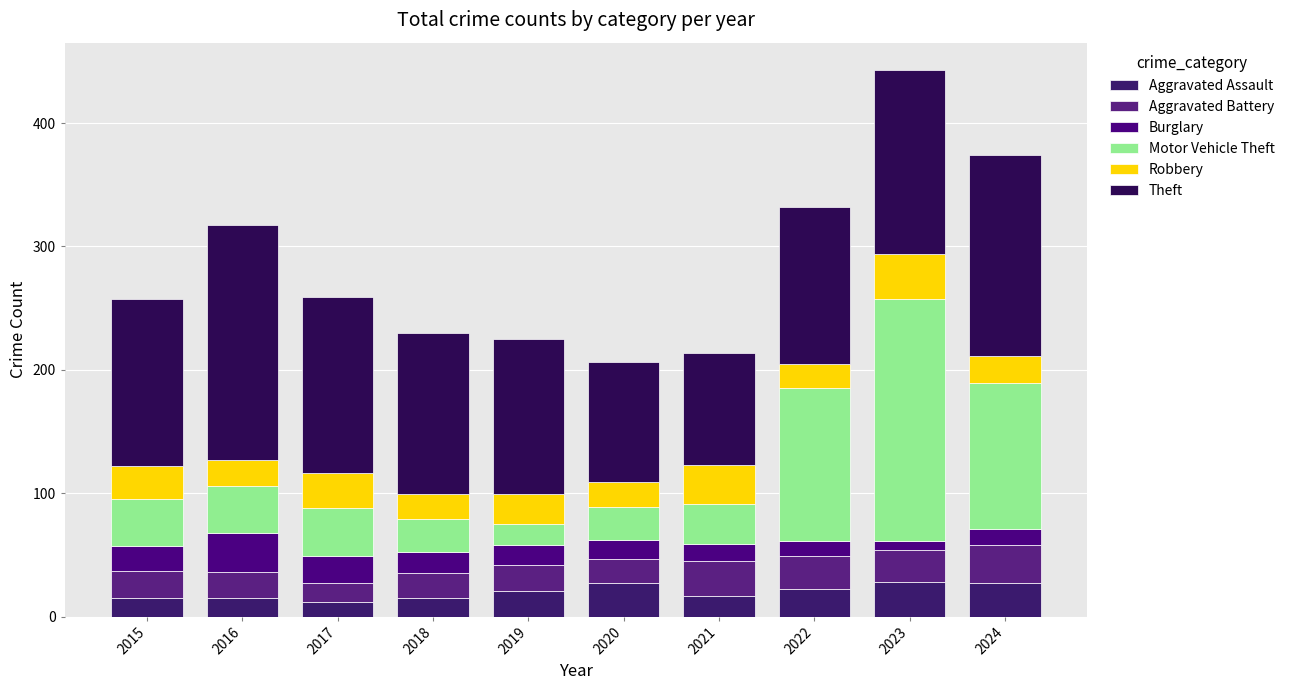

How many bars are there in total?

10